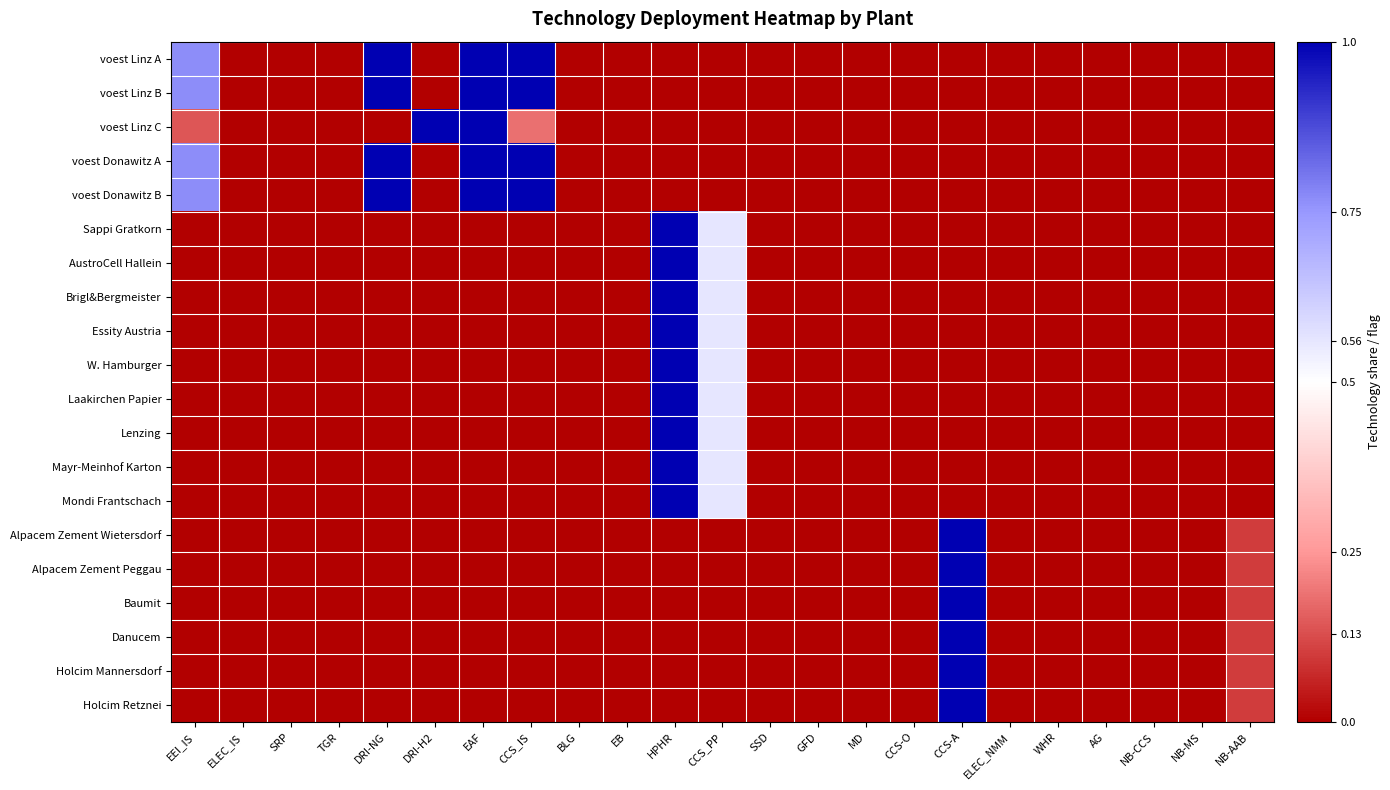

At TGR, list the series in order from largest to smallest.

voest Linz A, voest Linz B, voest Linz C, voest Donawitz A, voest Donawitz B, Sappi Gratkorn, AustroCell Hallein, Brigl&Bergmeister, Essity Austria, W. Hamburger, Laakirchen Papier, Lenzing, Mayr-Meinhof Karton, Mondi Frantschach, Alpacem Zement Wietersdorf, Alpacem Zement Peggau, Baumit, Danucem, Holcim Mannersdorf, Holcim Retznei